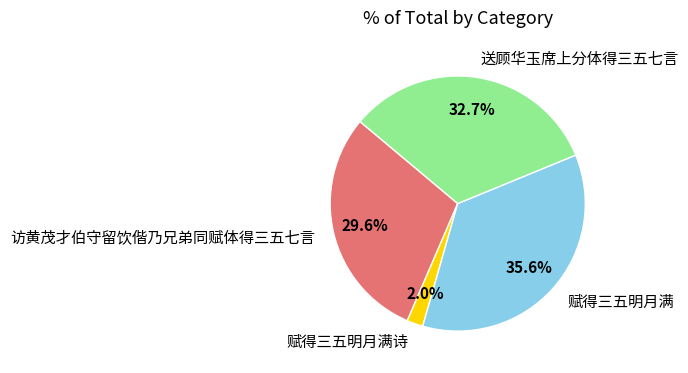

To the nearest percent, what percentage of the pie is 赋得三五明月满诗?

2%